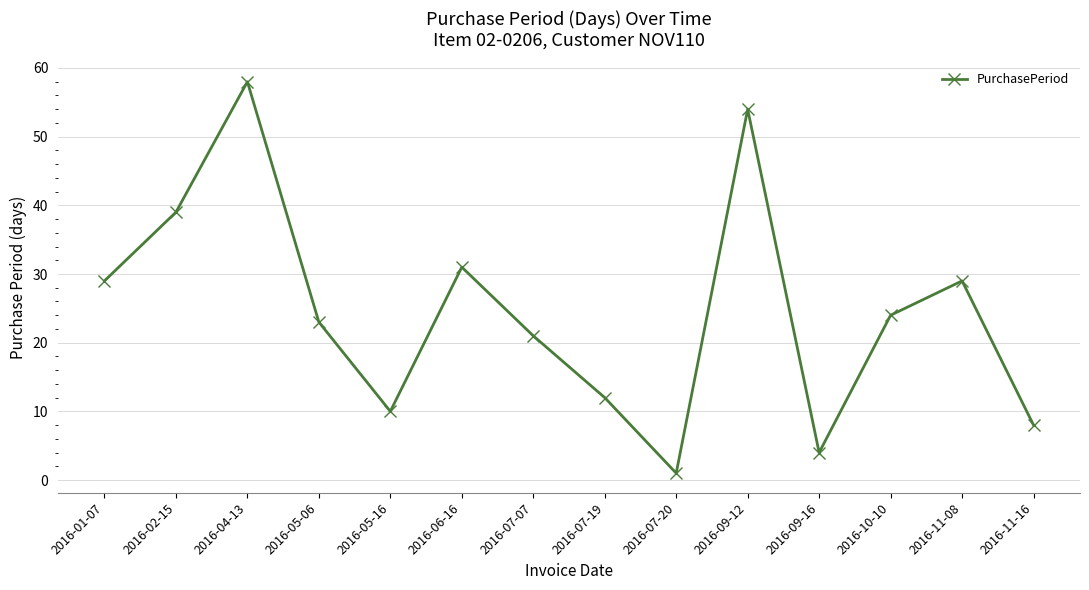

What position from the left is 2016-10-10?

12